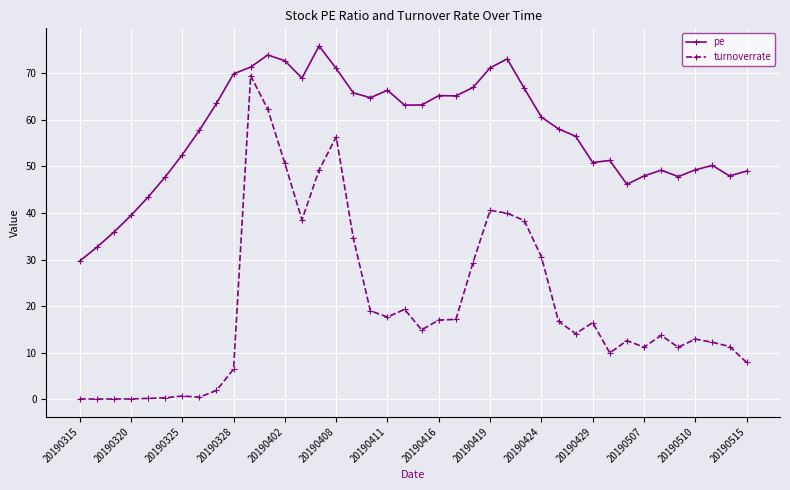

What is the lowest value of the pe series?

29.7